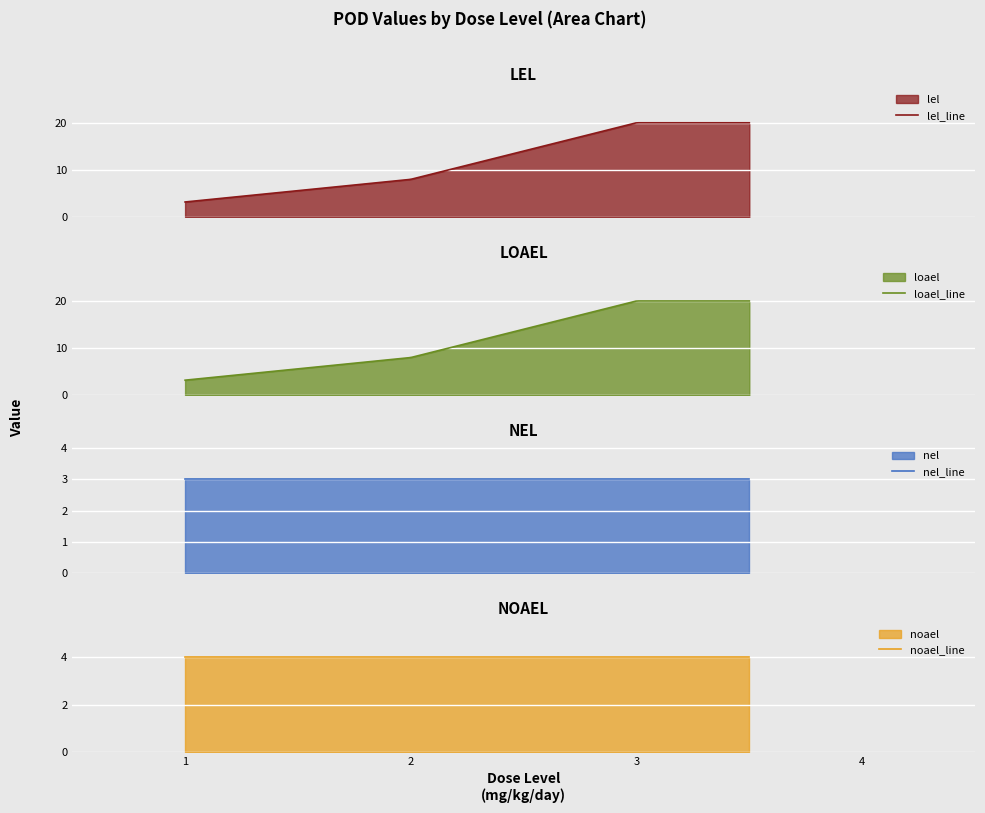

What is the spread (max minus min) of values at 1?

1.0